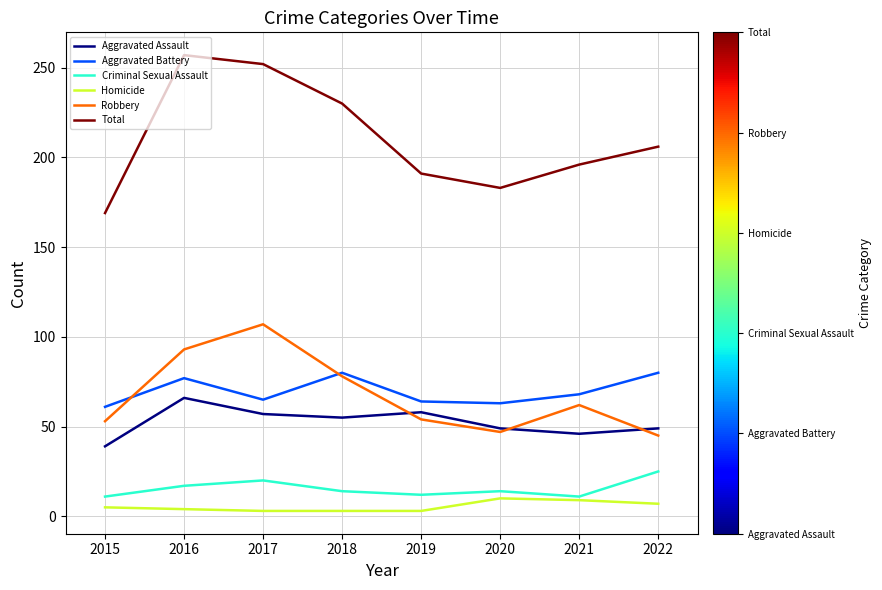

What is the maximum value shown in the chart?

257